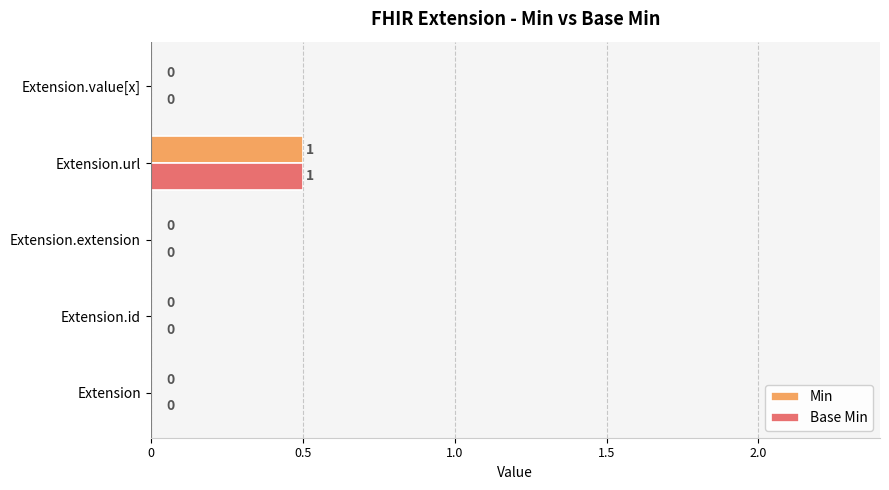

How many values in the Min series exceed 0?

1